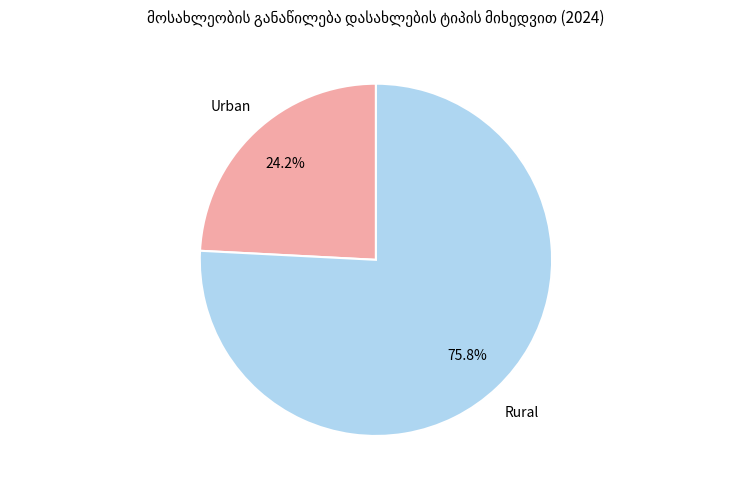

Is there a majority slice in this chart?

Yes